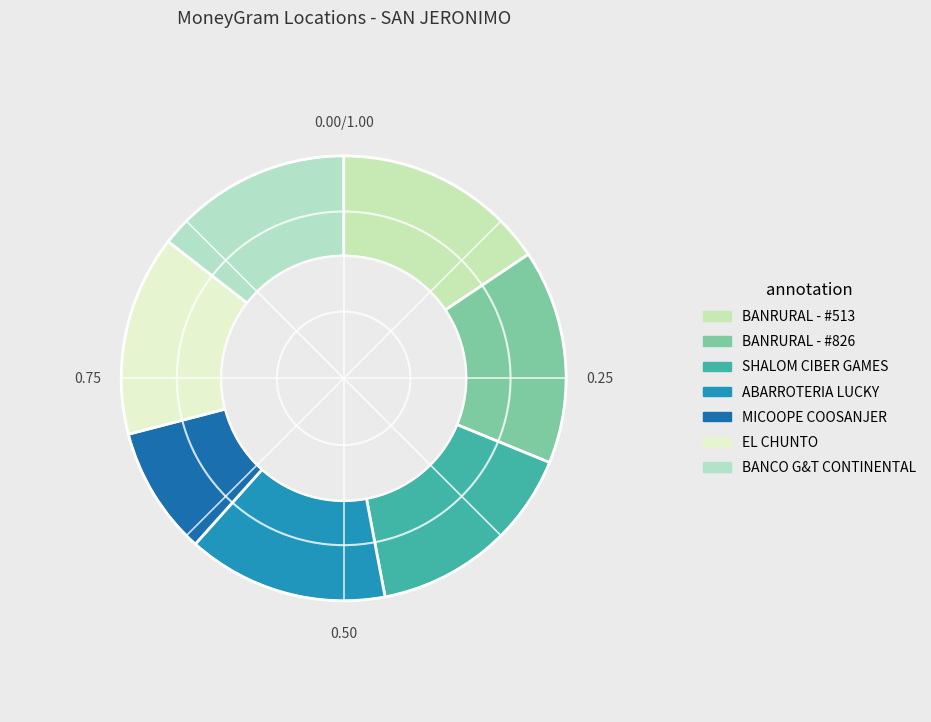

To the nearest percent, what is the combined percentage of BANRURAL - #826 and EL CHUNTO?

30%